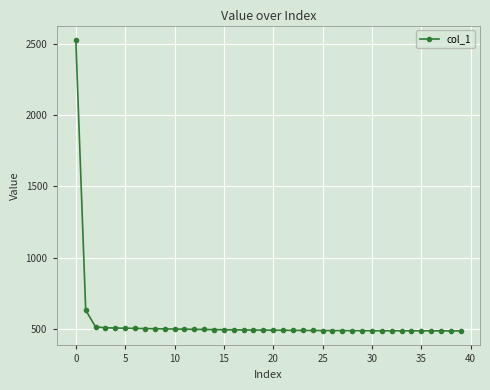

Is this an area chart (filled region under the line)?

No